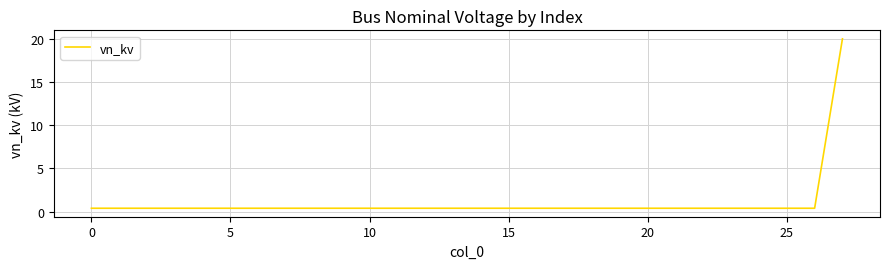

What is the maximum value shown in the chart?

20.0